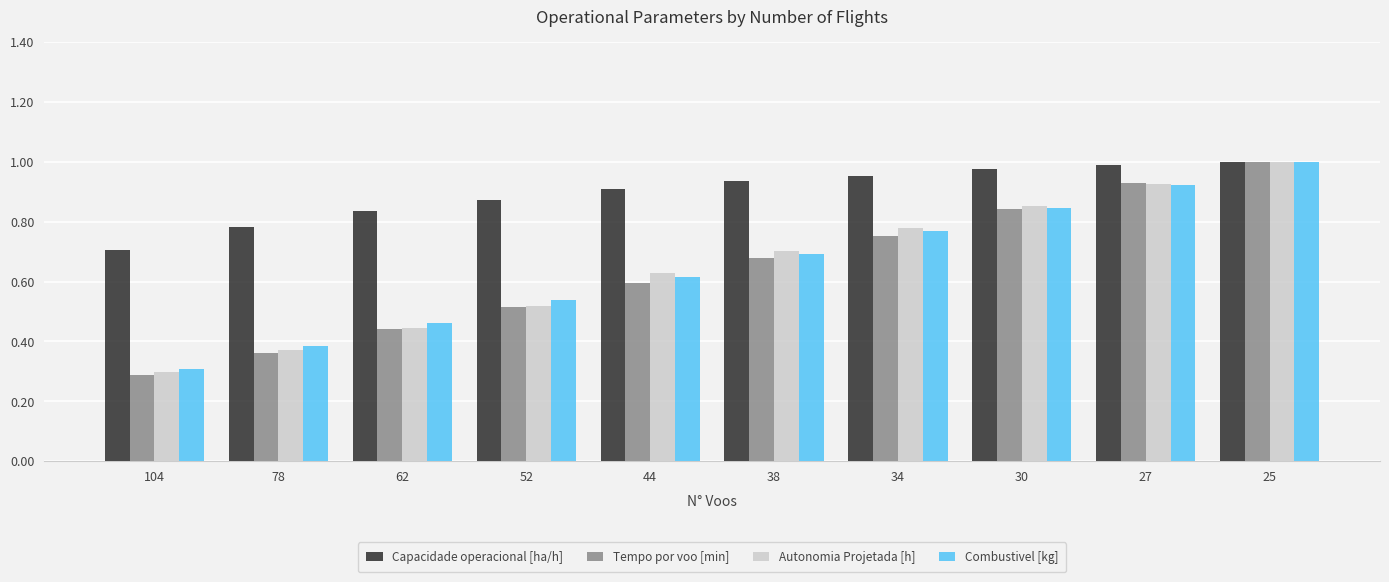

What is the sum of all Capacidade operacional [ha/h] values?

9.0